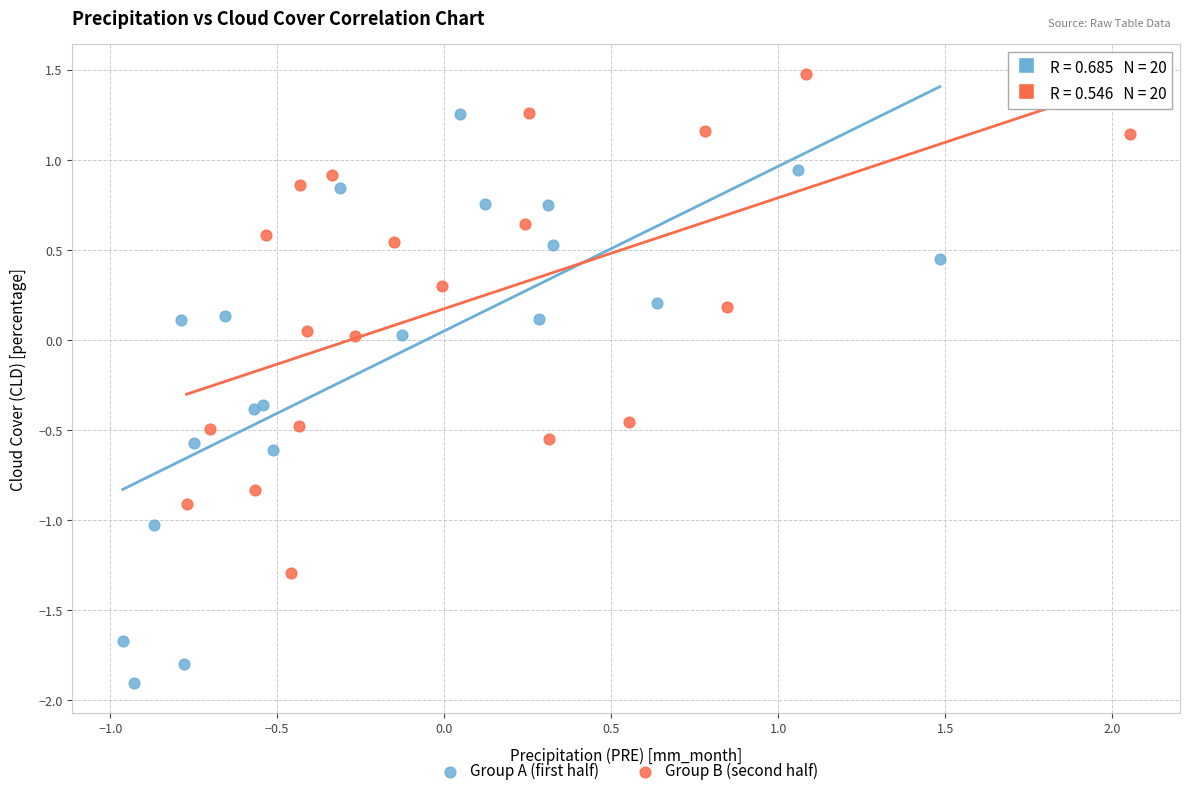

Which series reaches the maximum Y coordinate?

Group B (second half)